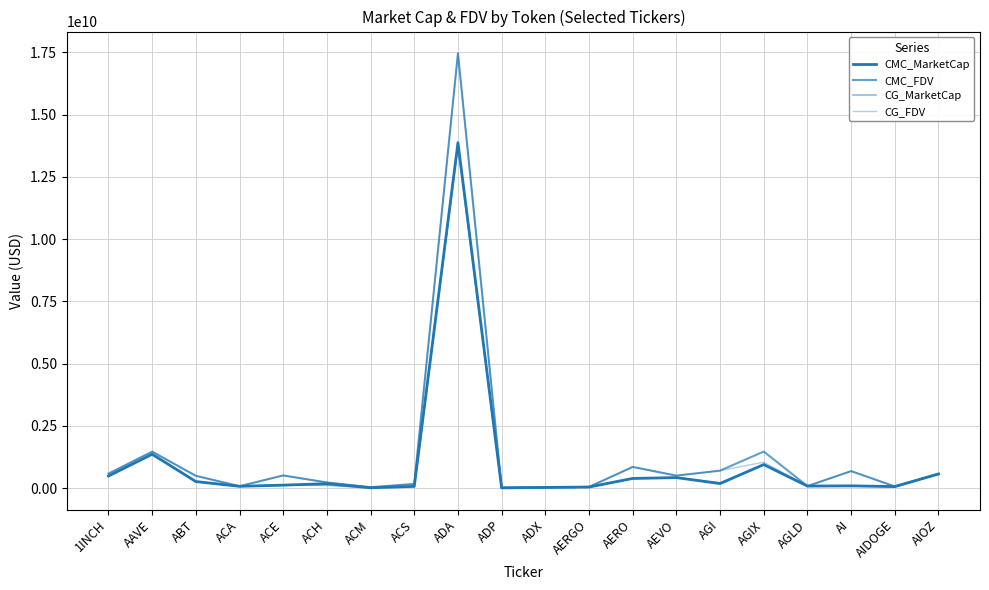

Is the value of CG_FDV at ACE greater than the value of CG_MarketCap at ACE?

Yes